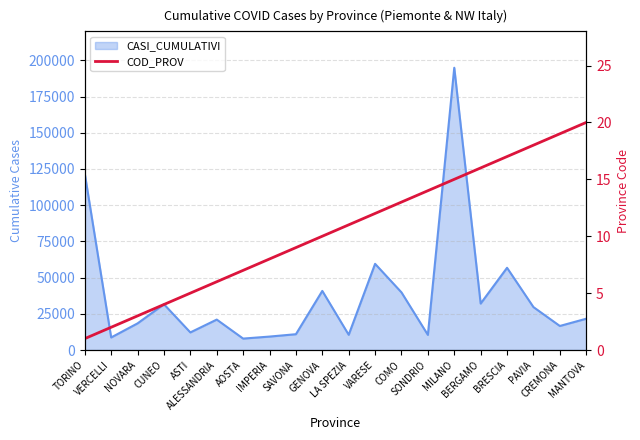

What is the minimum value shown in the chart?

1